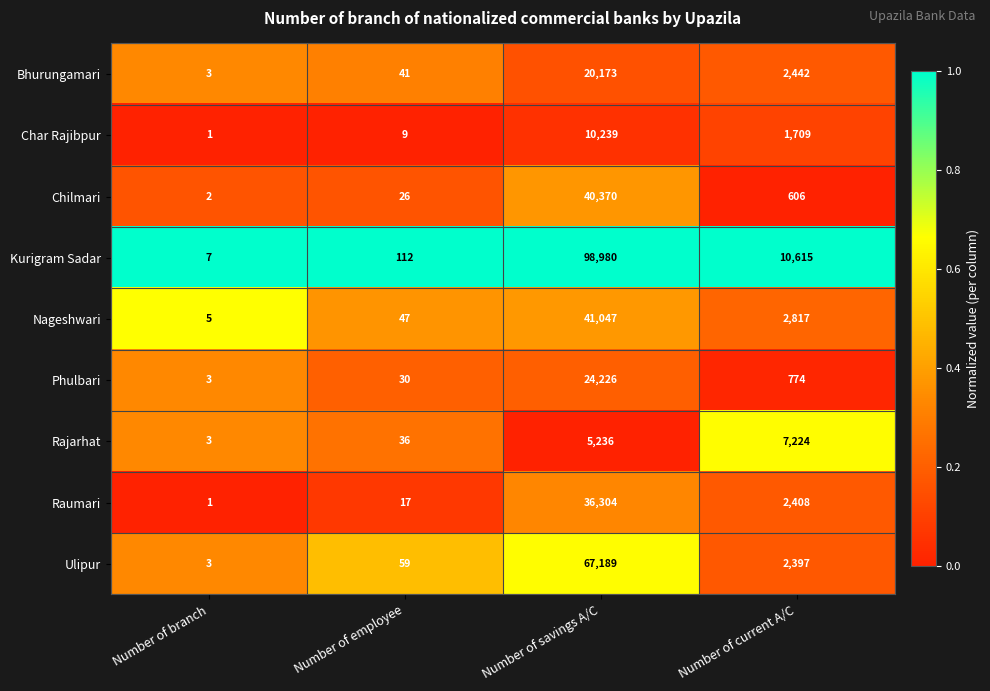

What is the difference between the Raumari values at Number of savings A/C and Number of current A/C?

33896